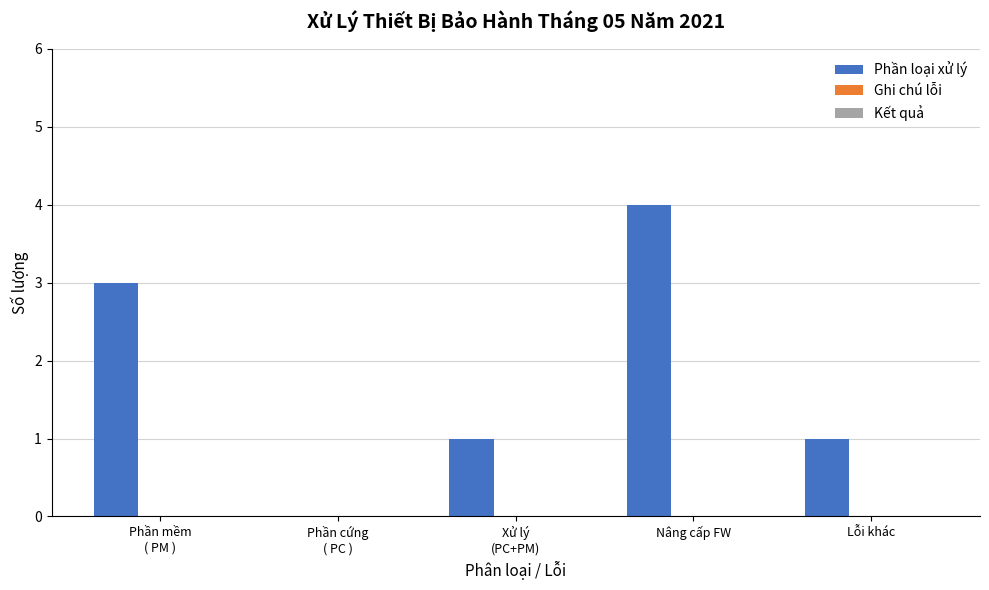

Are the bars horizontal?

No